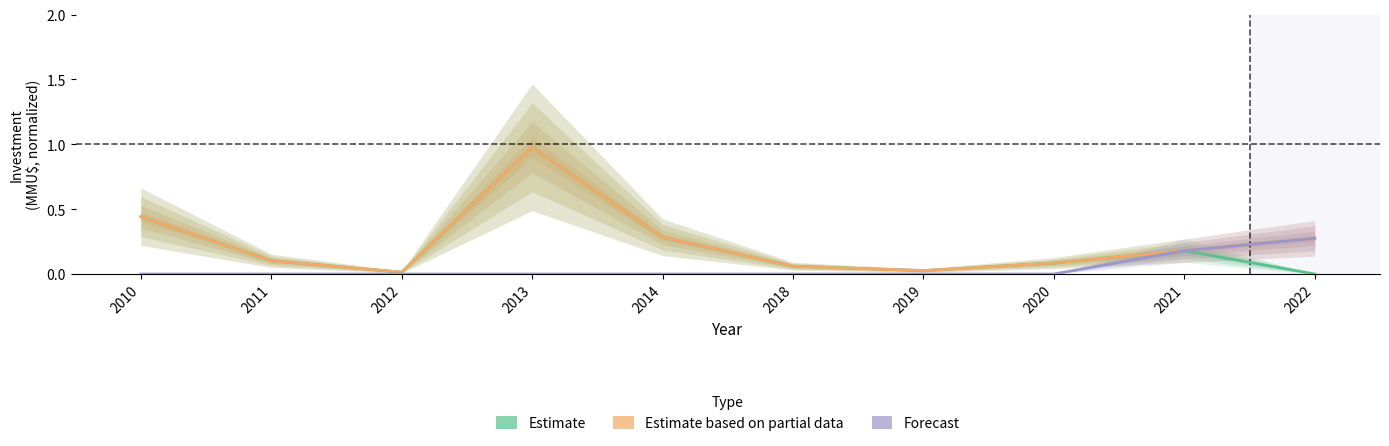

At 2014, list the series in order from largest to smallest.

Estimate, Estimate based on partial data, Forecast